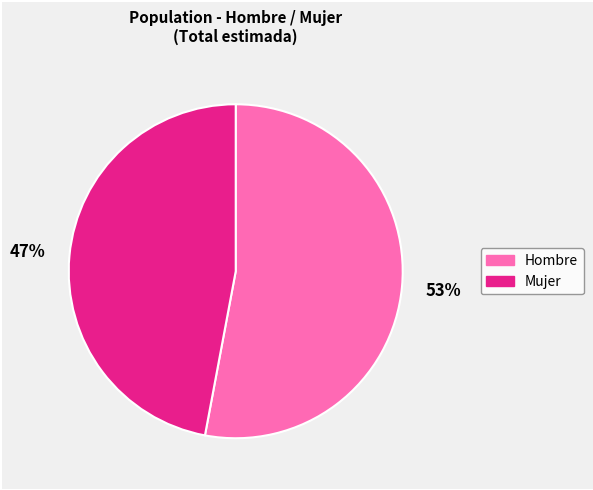

To the nearest percent, what percentage of the pie is Mujer?

47%